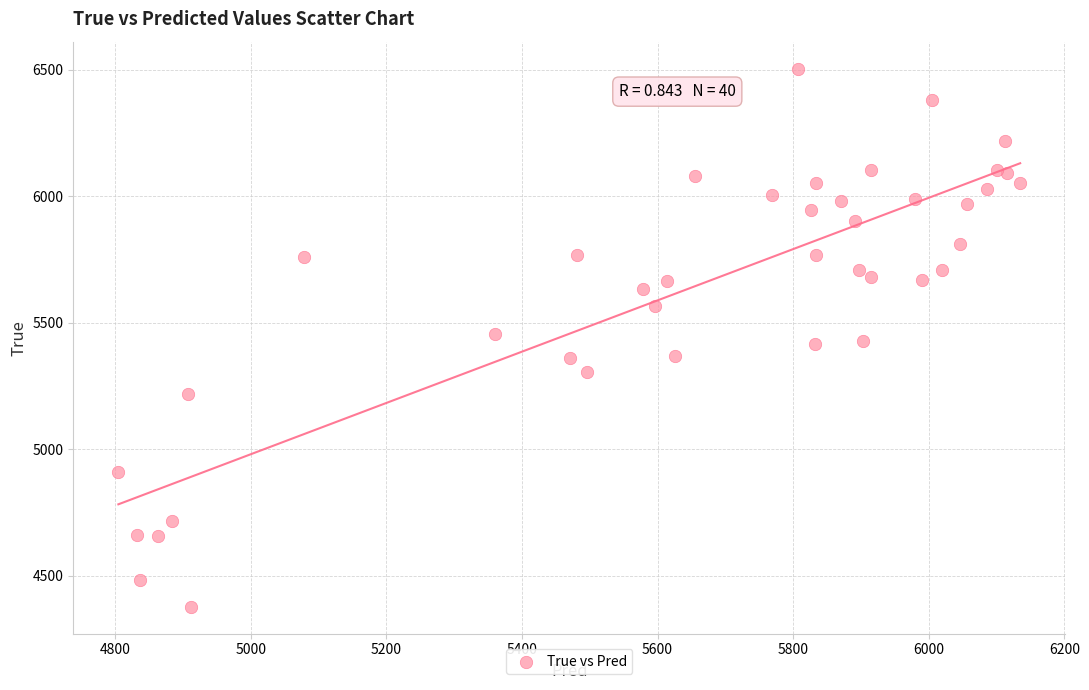

What is the range of Y values (max minus min)?

2128